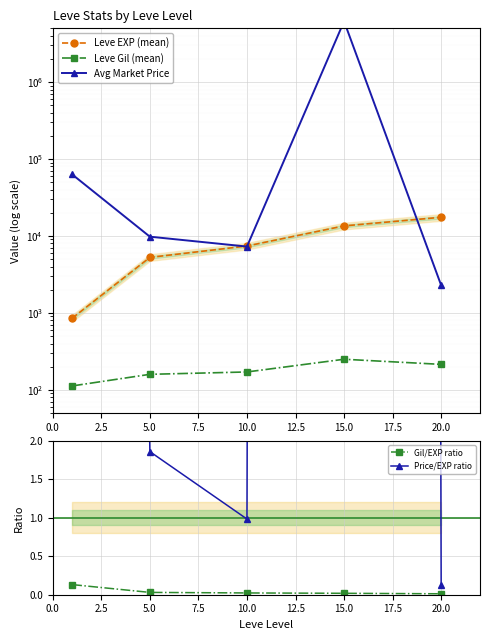

What is the sum of all Avg Market Price values?

6261546.9